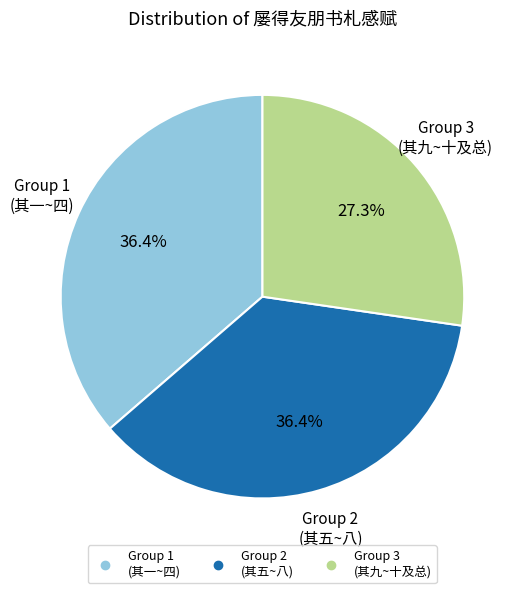

Is there a majority slice in this chart?

No